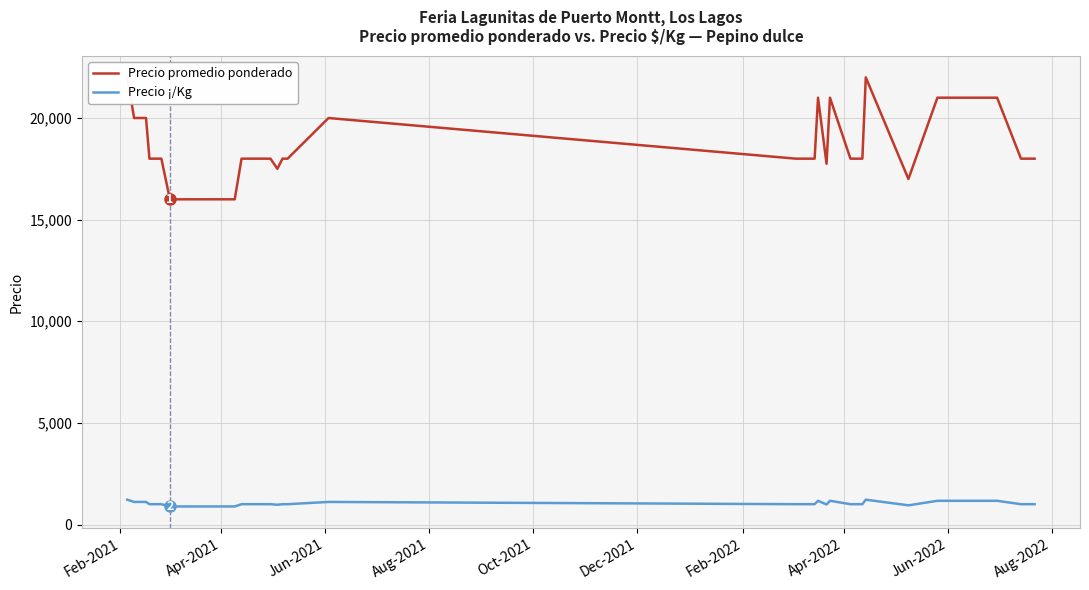

What is the lowest value of the Precio promedio ponderado series?

16000